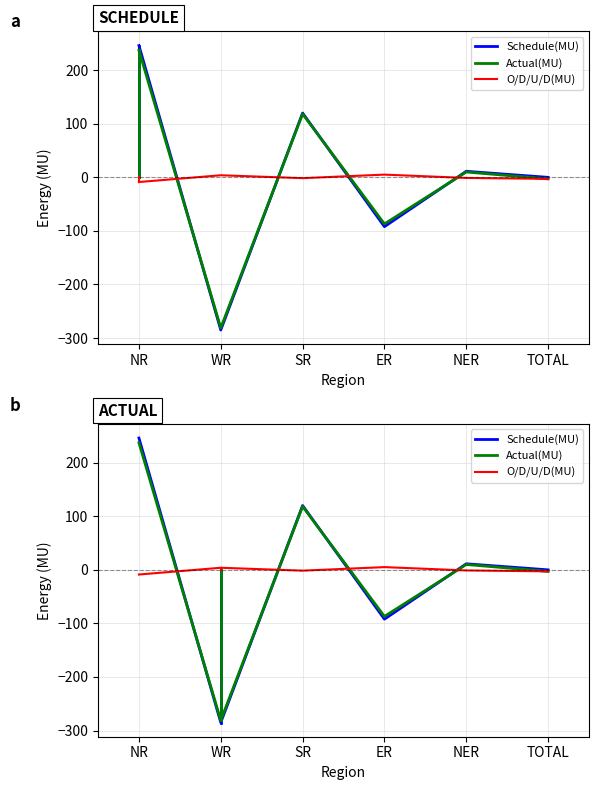

List the series in order of their peak value, highest first.

Schedule(MU), Actual(MU), O/D/U/D(MU)